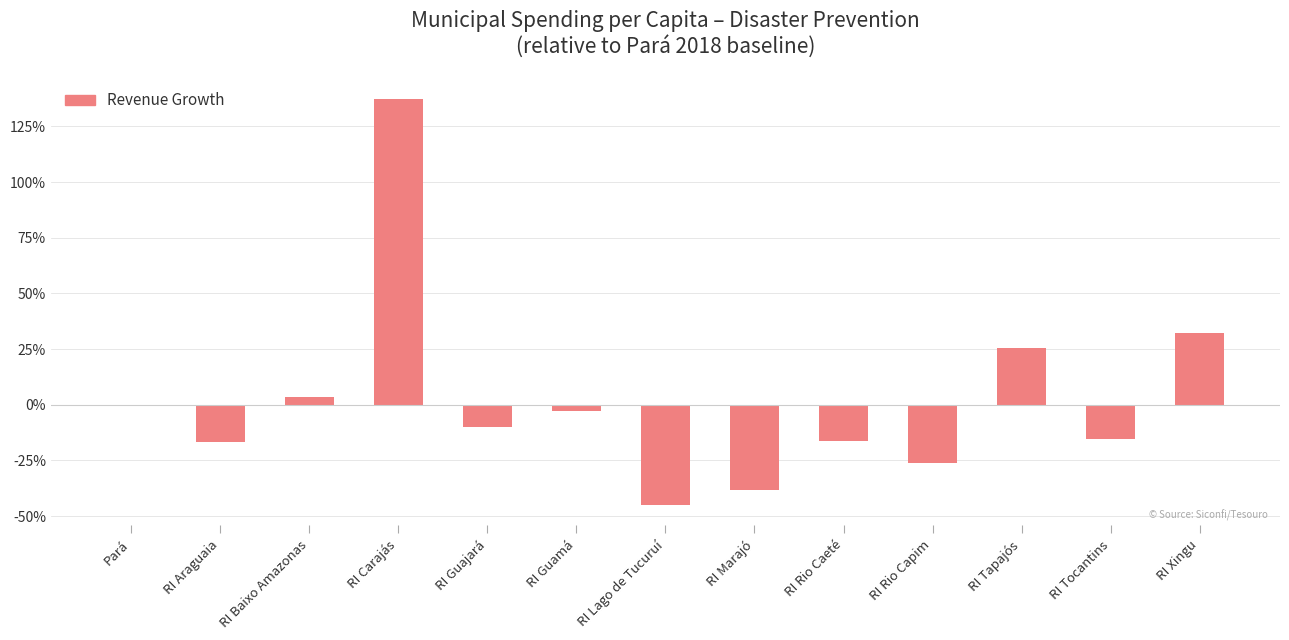

How many data points does each series have?

13